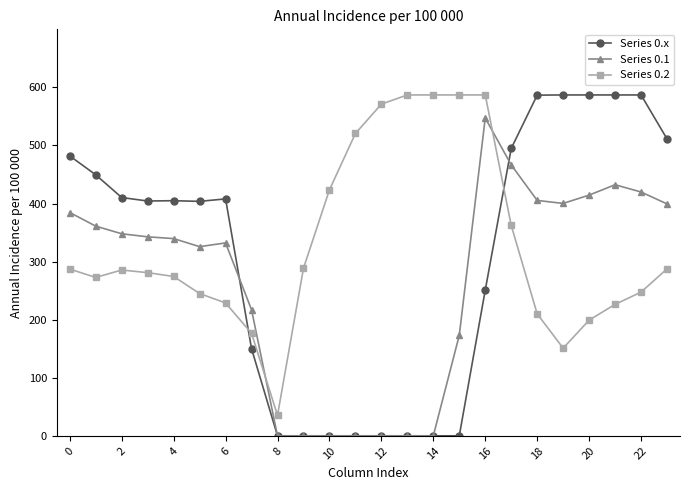

At how many categories does at least one series exceed 80?

23